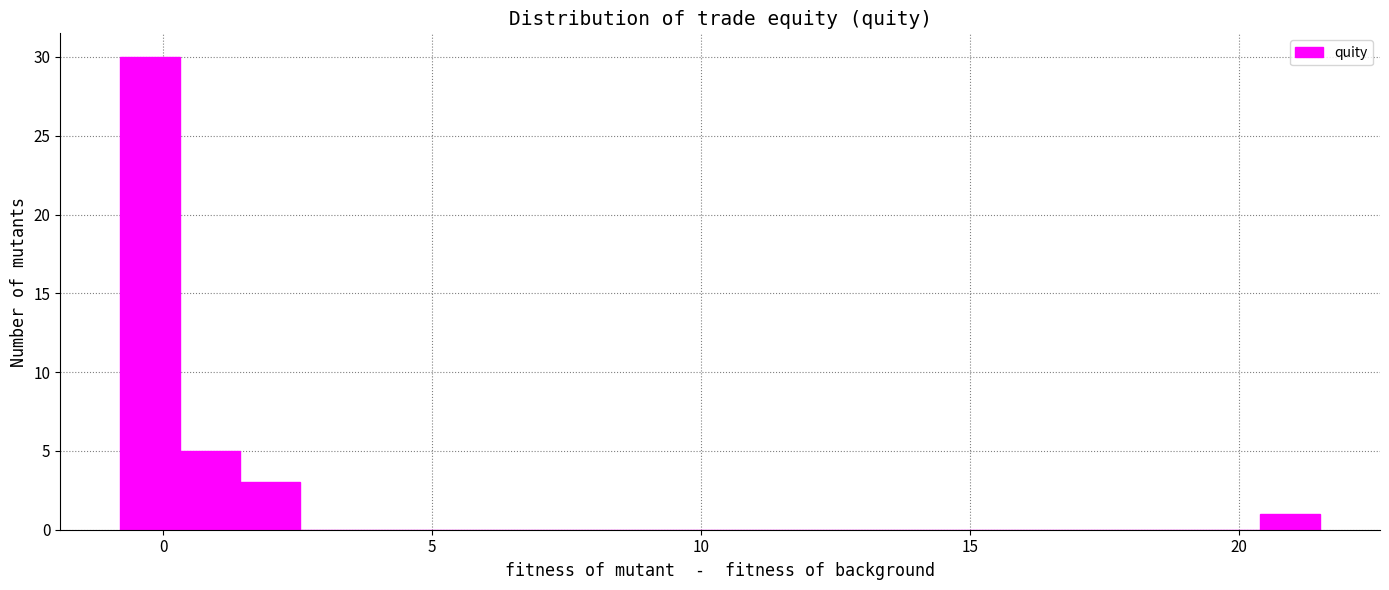

Around what value on the x-axis is the tallest bar? Give the approximate position of its centre, as read against the axis.

0.0